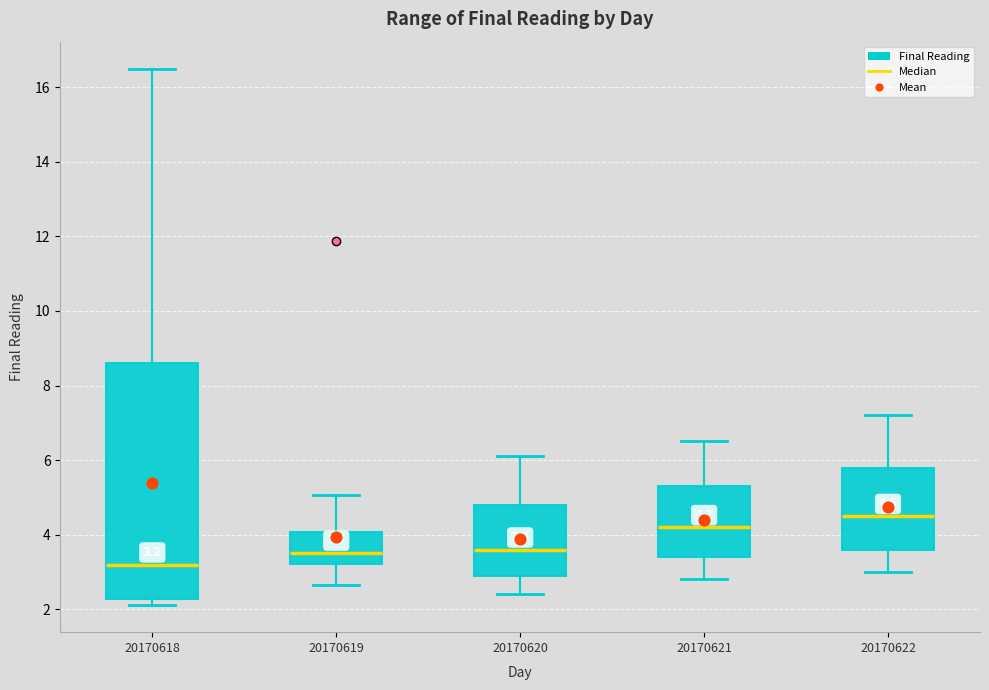

Which box is the tallest, from its lower edge to its upper edge?

20170618